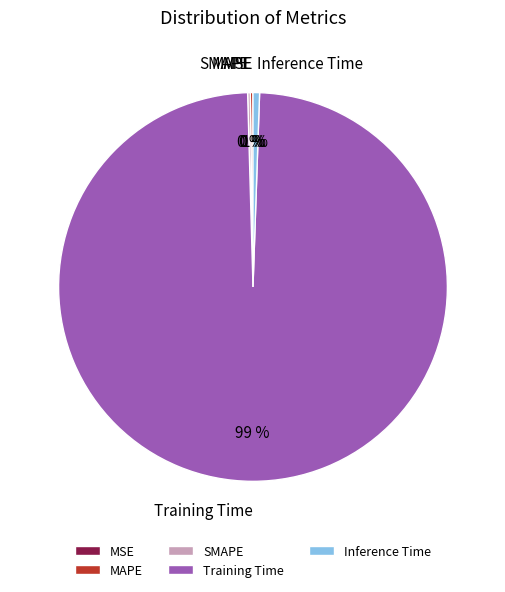

What is the majority slice?

Training Time